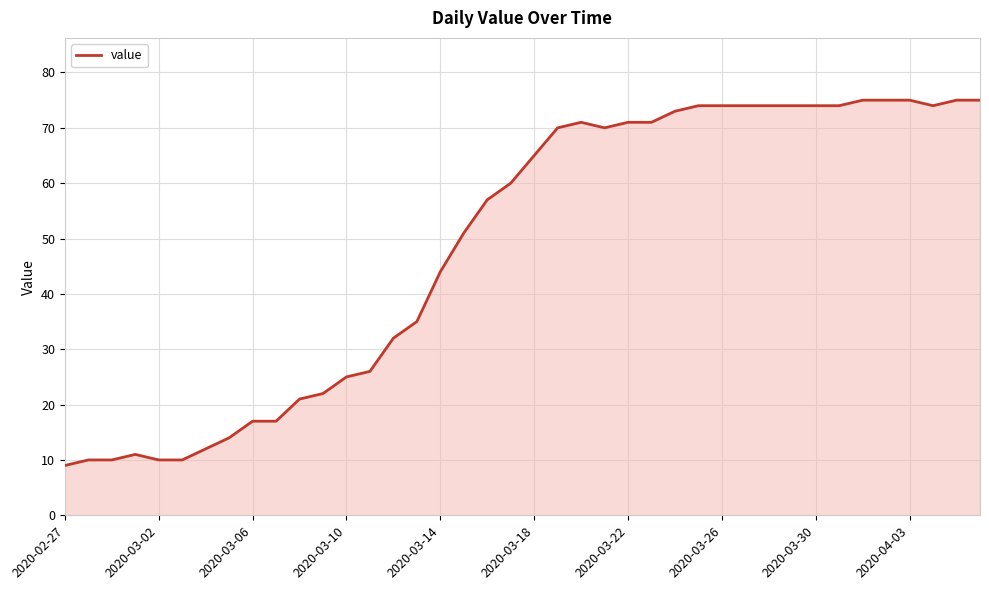

How many lines are shown in the chart?

1